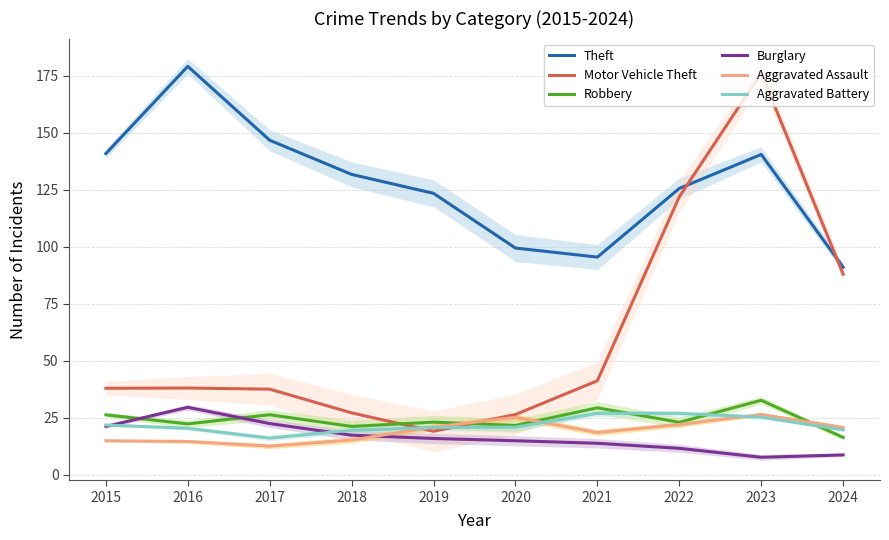

What is the minimum value for Robbery?

16.5